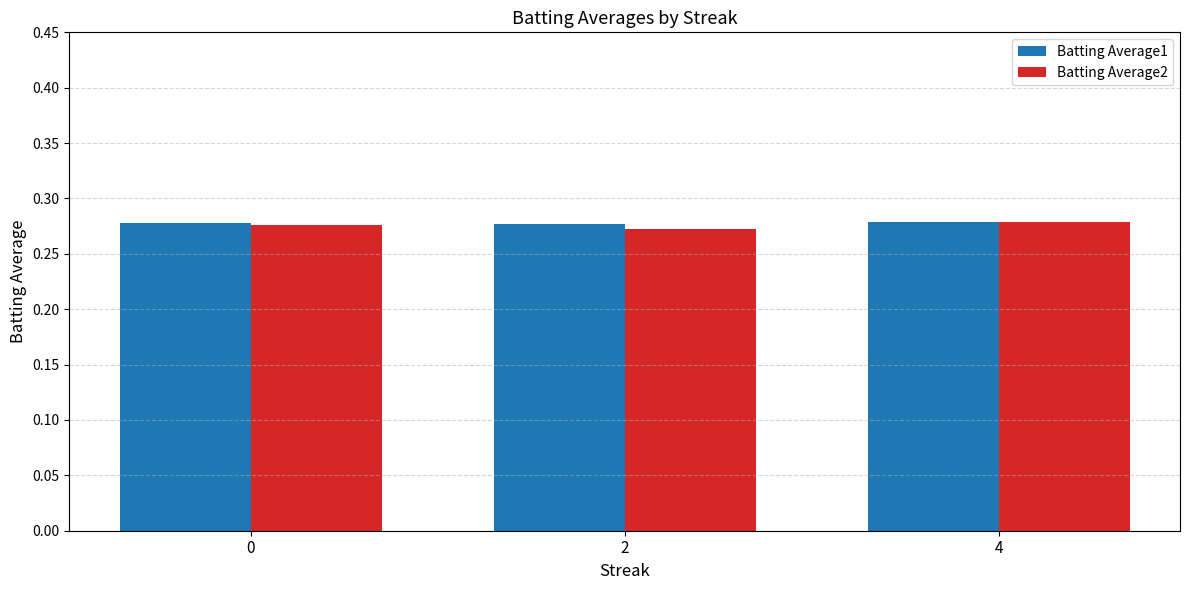

What is the total value across all series at 4?

0.6